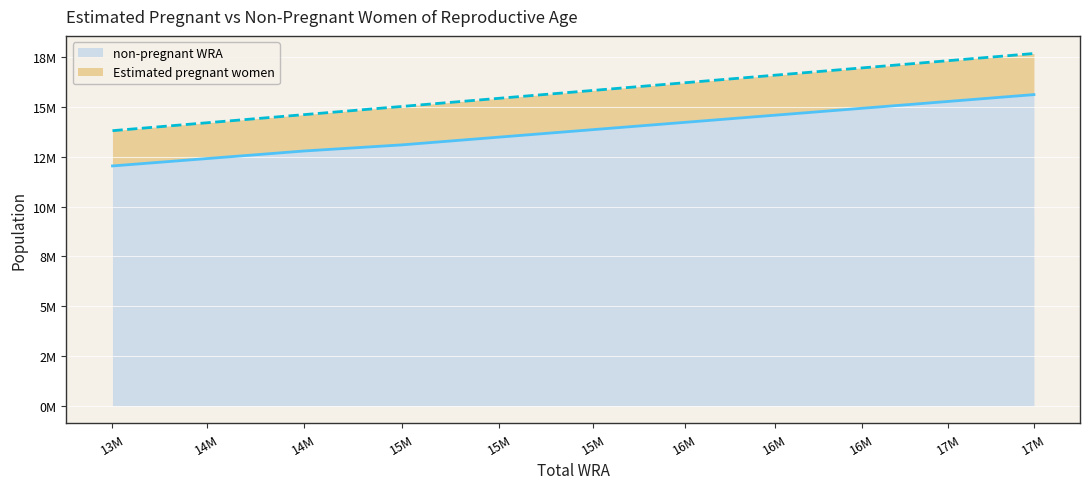

What are all the series names shown in the legend?

non-pregnant WRA, Estimated pregnant women